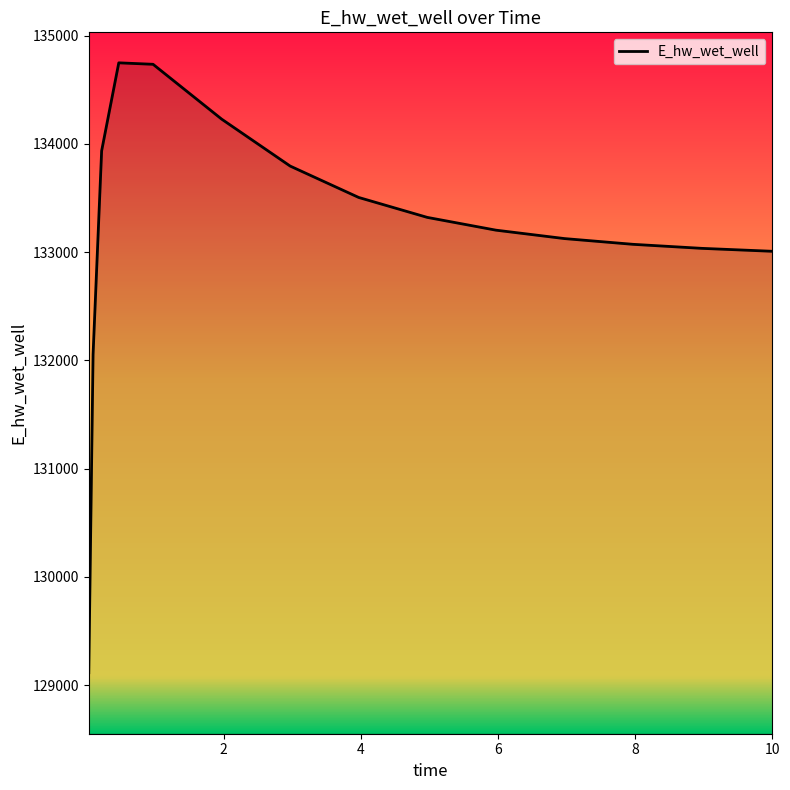

What is the smallest value displayed?

129115.1